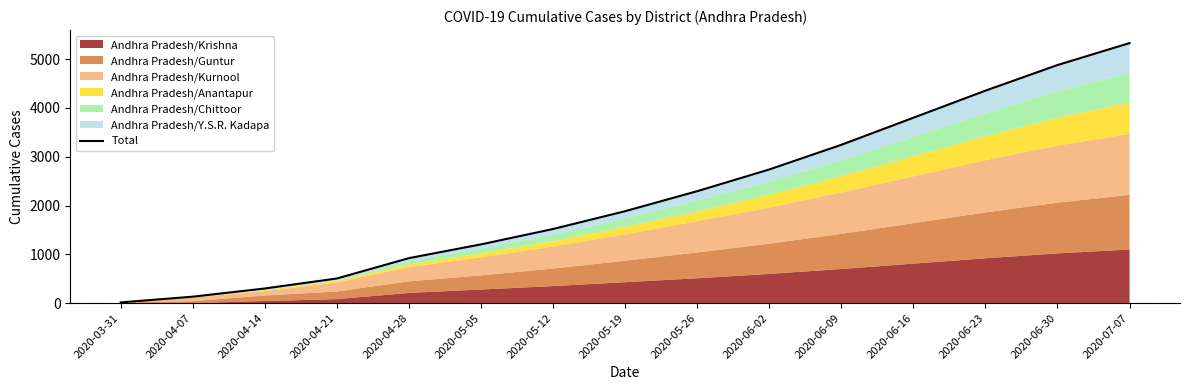

What is the change in value from 2020-04-07 to 2020-05-12?

+1387